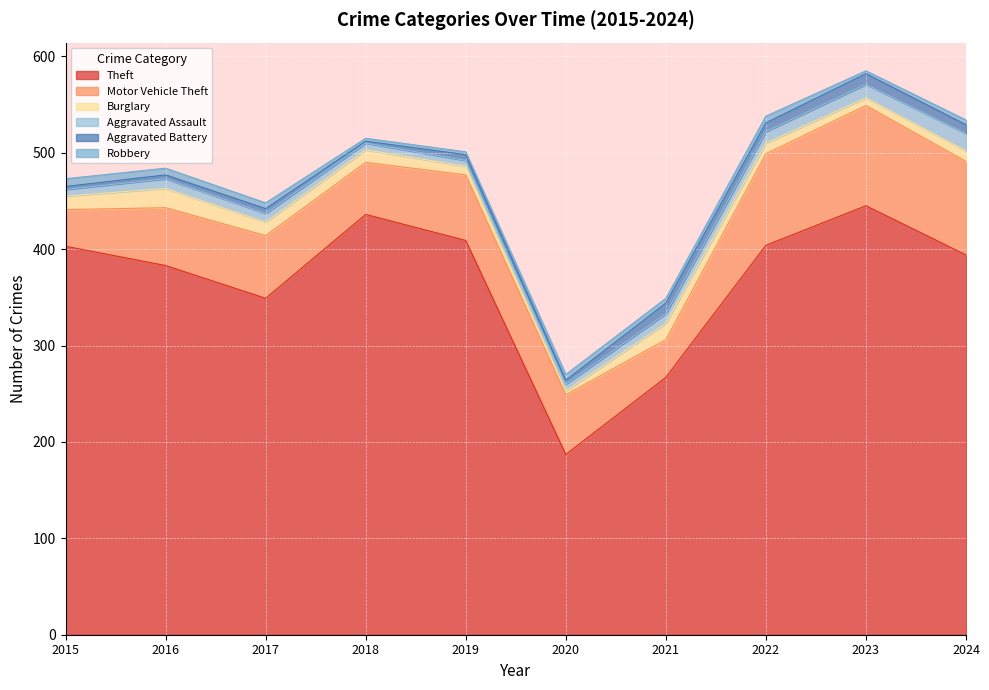

At which label is Motor Vehicle Theft closest to 71?

2019